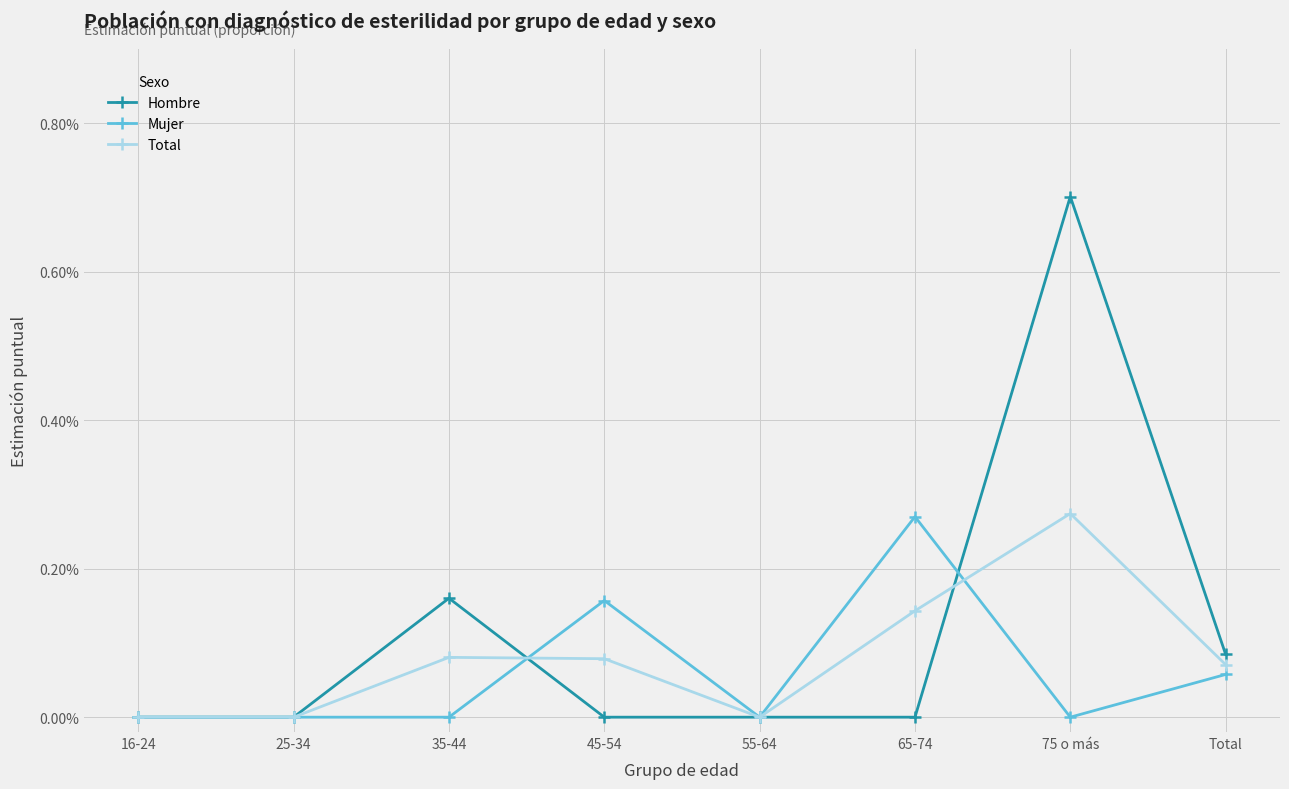

True or false: Total and Hombre intersect in this chart.

True